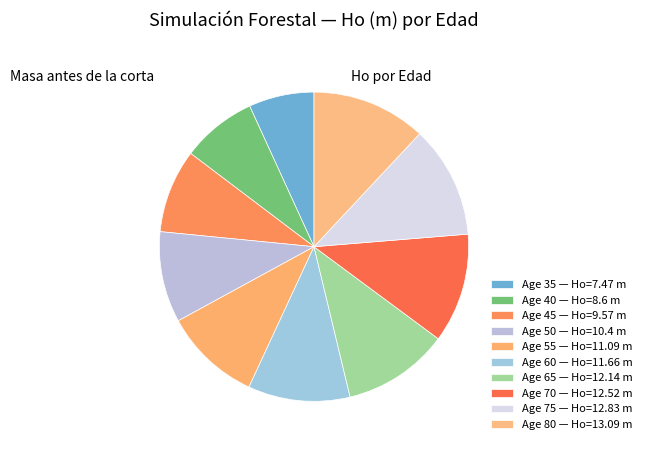

Is there a majority slice in this chart?

No